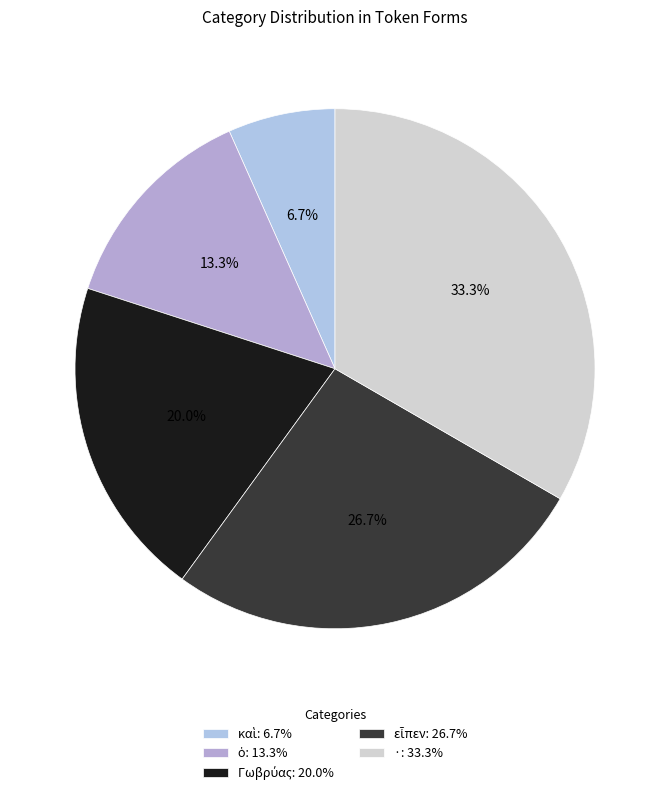

How many segments does this pie chart have?

5